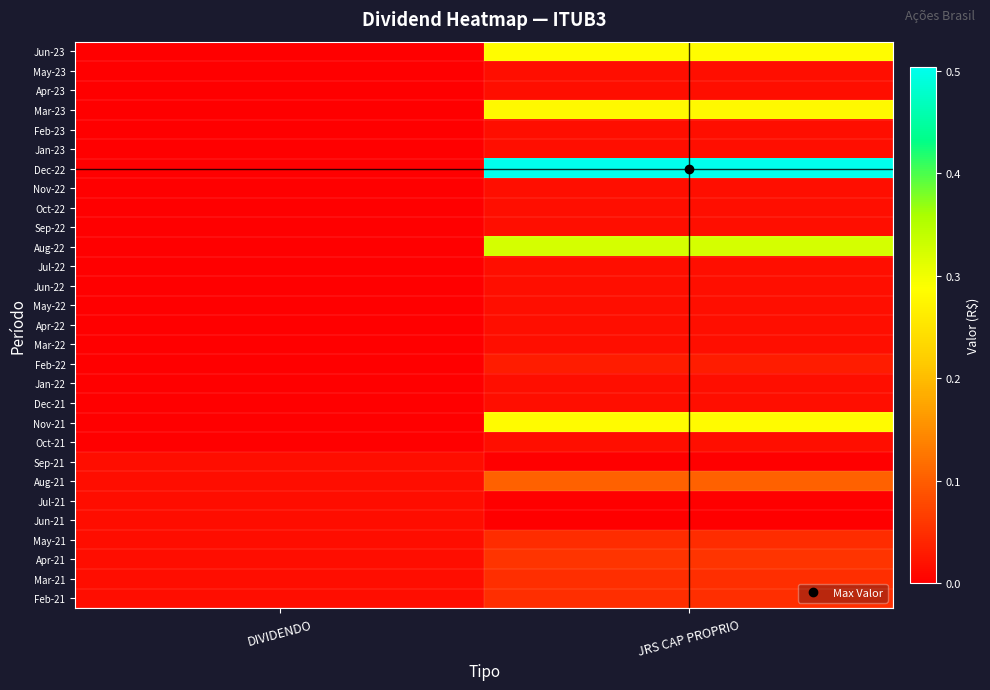

At which category is the sum across all series the highest?

JRS CAP PROPRIO